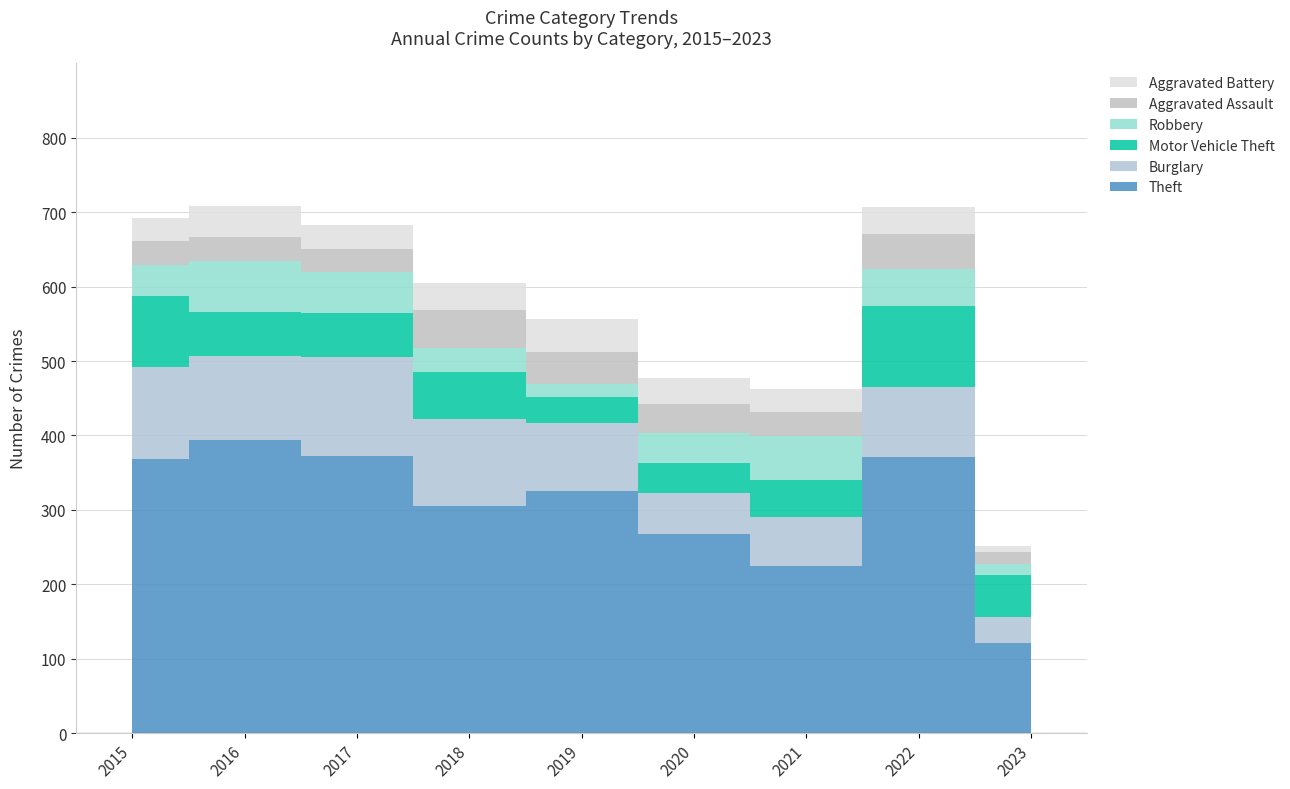

Reading left to right, list all the values displayed in this chart.

Theft: 2015=369	2016=394	2017=372	2018=305	2019=325	2020=267	2021=224	2022=371	2023=121
Burglary: 2015=123	2016=113	2017=133	2018=117	2019=92	2020=56	2021=67	2022=94	2023=35
Motor Vehicle Theft: 2015=96	2016=59	2017=59	2018=63	2019=35	2020=40	2021=49	2022=109	2023=57
Robbery: 2015=41	2016=69	2017=55	2018=33	2019=17	2020=40	2021=59	2022=50	2023=14
Aggravated Assault: 2015=32	2016=32	2017=32	2018=50	2019=43	2020=39	2021=32	2022=47	2023=16
Aggravated Battery: 2015=31	2016=41	2017=32	2018=37	2019=44	2020=35	2021=31	2022=36	2023=9